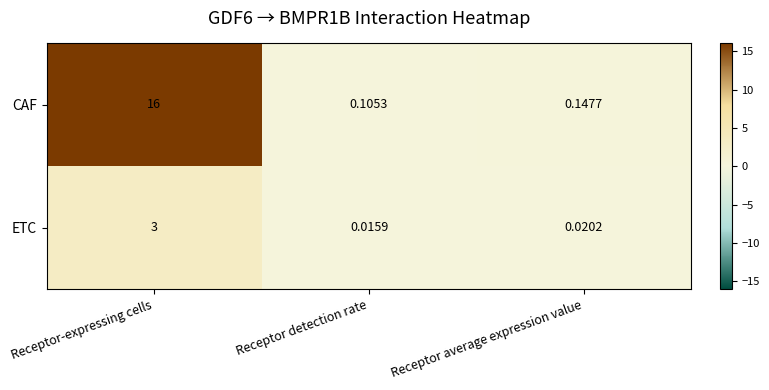

Rank the categories by ETC value from lowest to highest.

Receptor detection rate, Receptor average expression value, Receptor-expressing cells